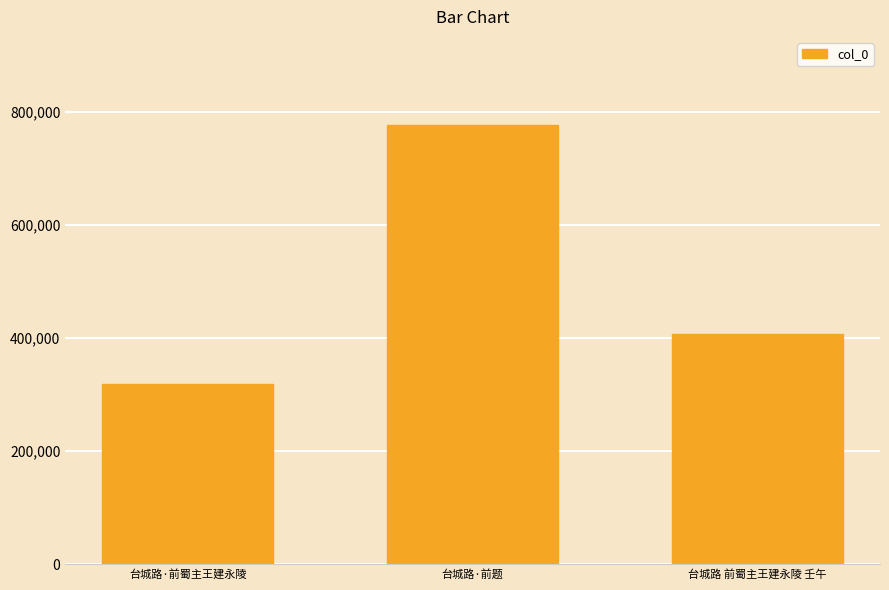

What is the sum of all values?

1503661